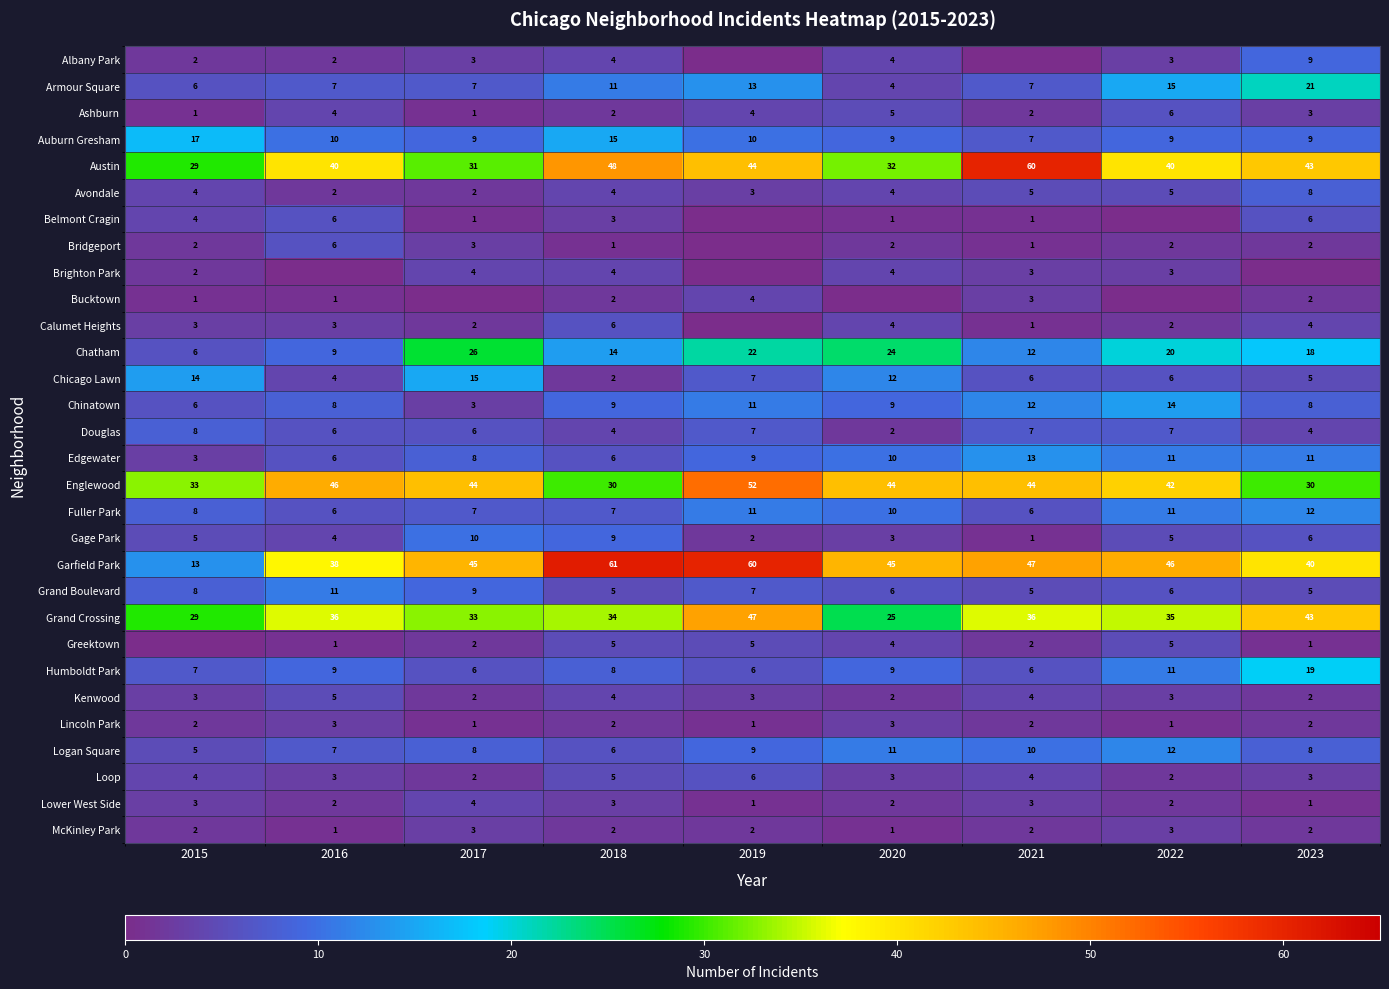

Is the value of Englewood at 2021 greater than the value of Douglas at 2022?

Yes